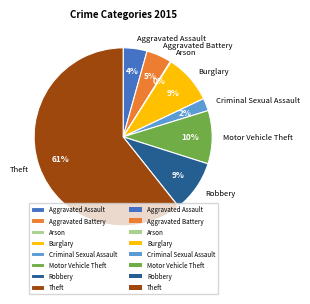

Does any single category account for the majority?

Yes